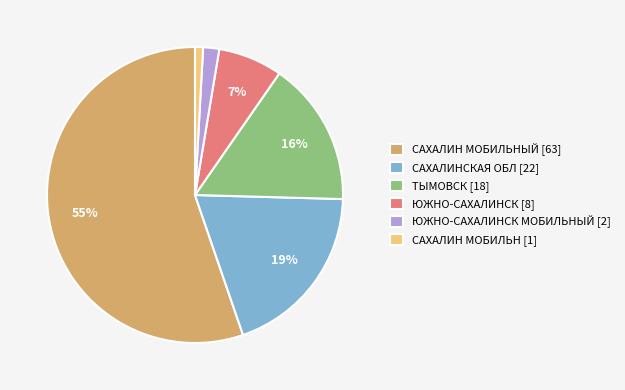

What is the smallest slice in the pie chart?

САХАЛИН МОБИЛЬН [1]